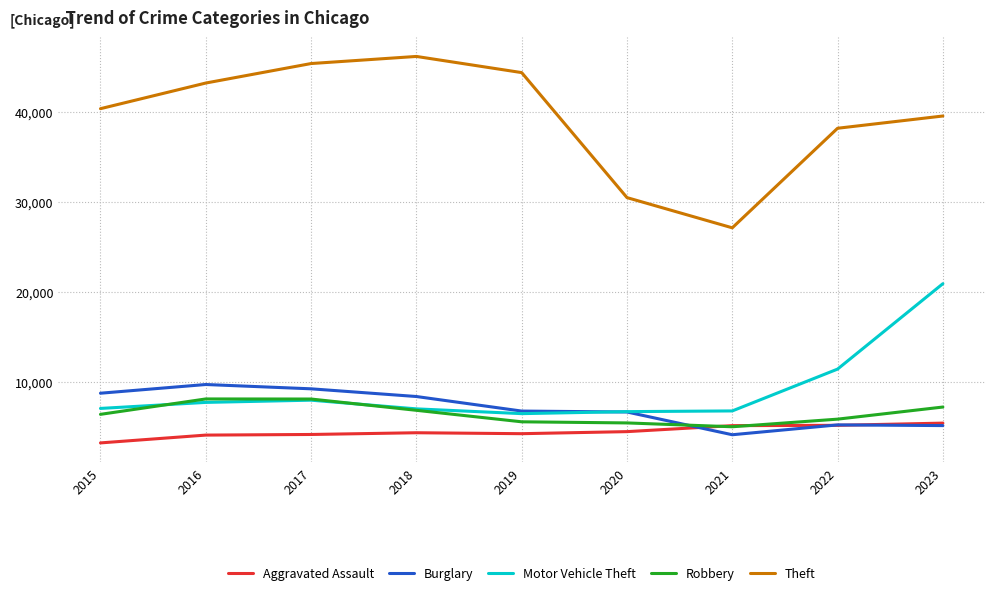

What is the smallest value displayed?

3242